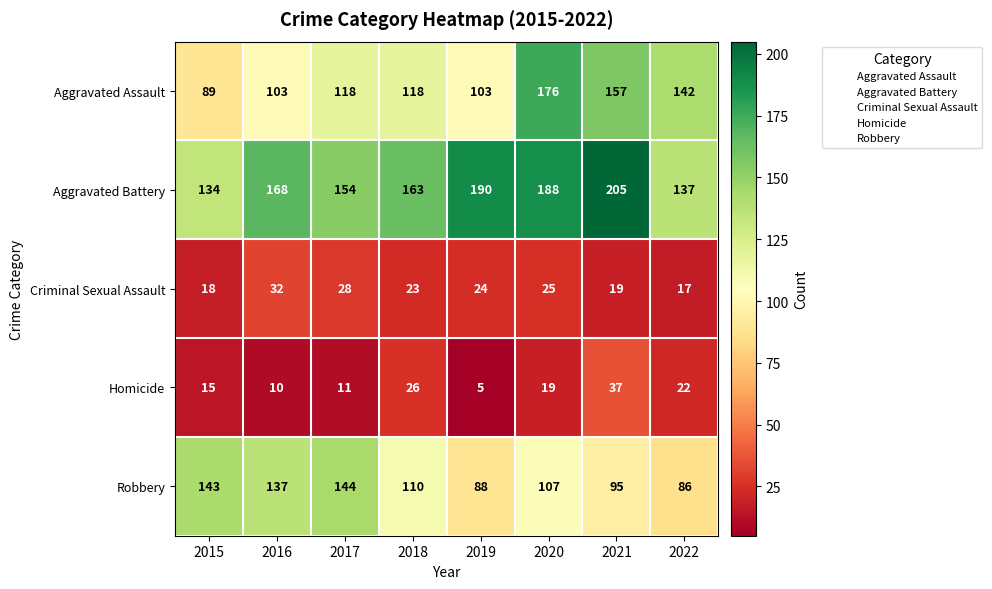

What is the total value across all series at 2019?

410